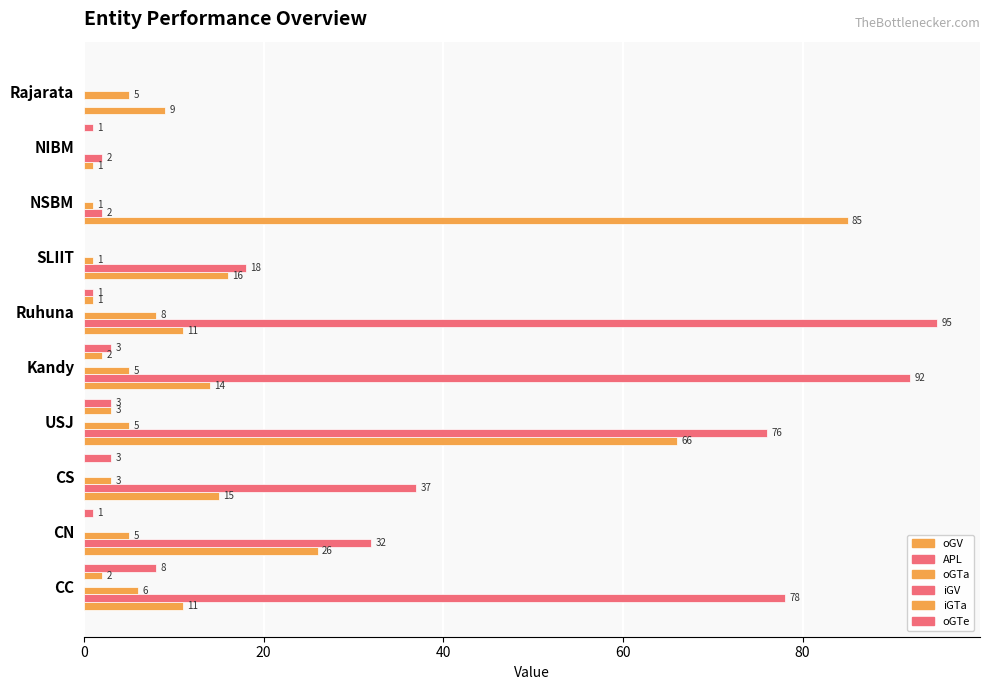

How many series are shown in this chart?

5